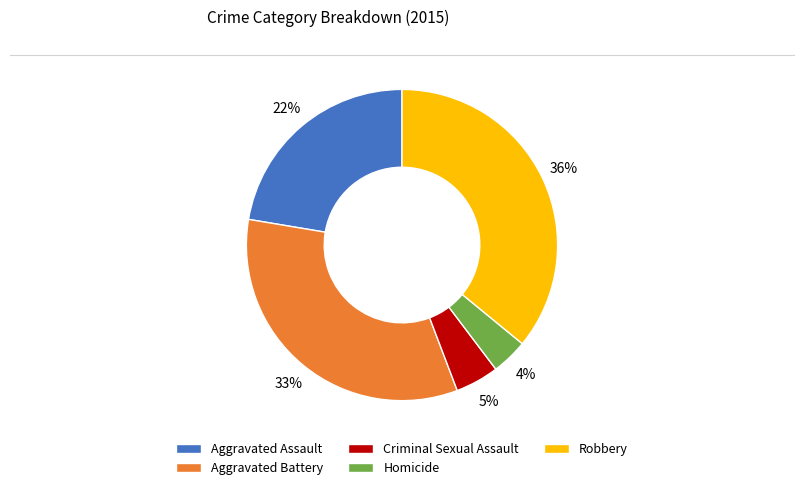

To the nearest percent, what is the difference between the Criminal Sexual Assault and Homicide slice percentages?

1%